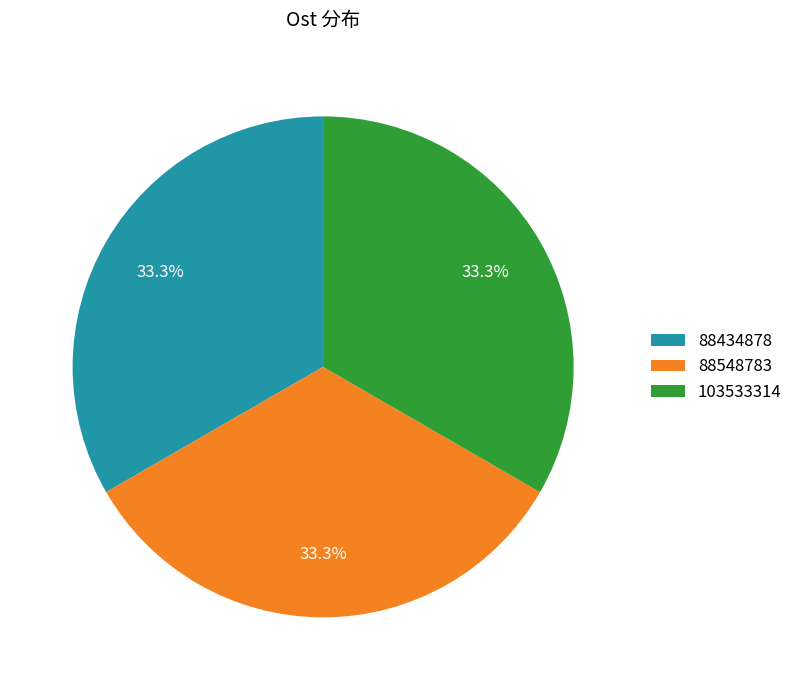

Does 103533314 represent more than half of the total?

No